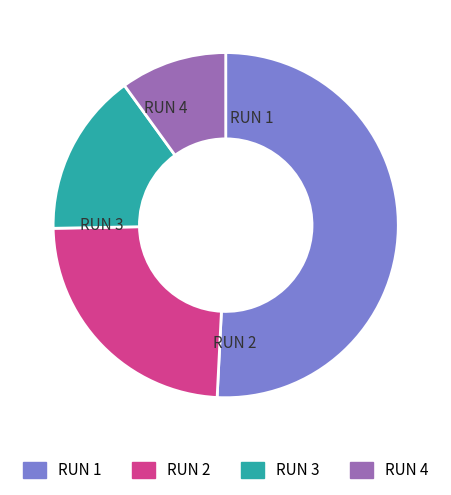

Rank the categories by value from highest to lowest.

RUN 1, RUN 2, RUN 3, RUN 4